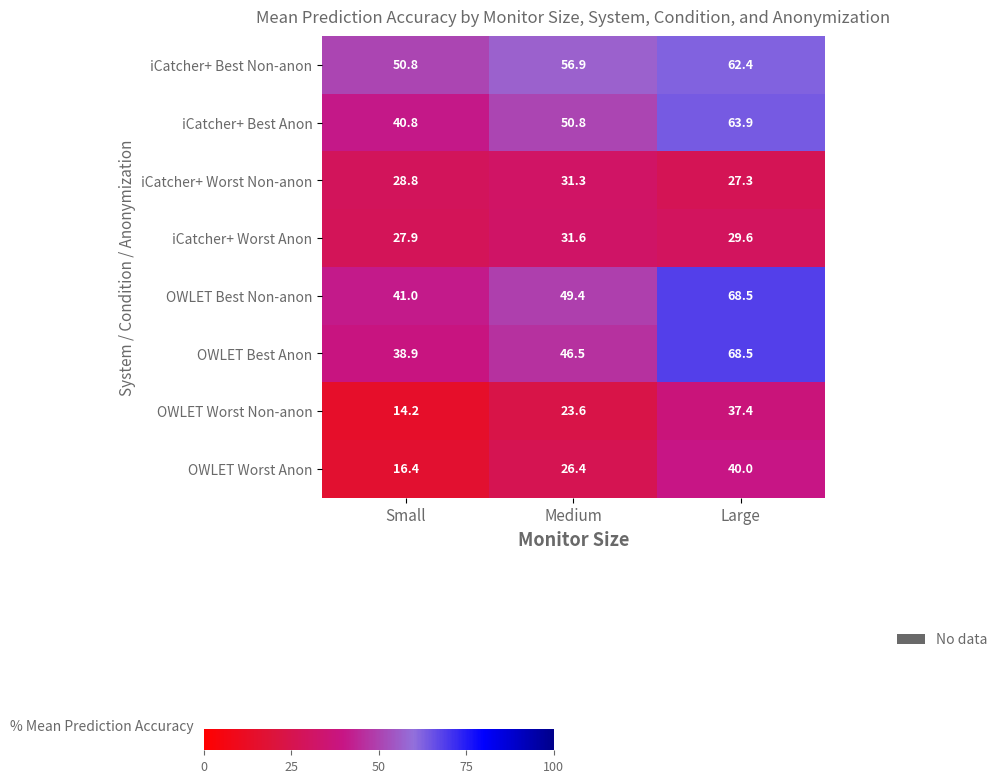

What is the sum of the iCatcher+ Worst Anon values at Small and Large?

57.5